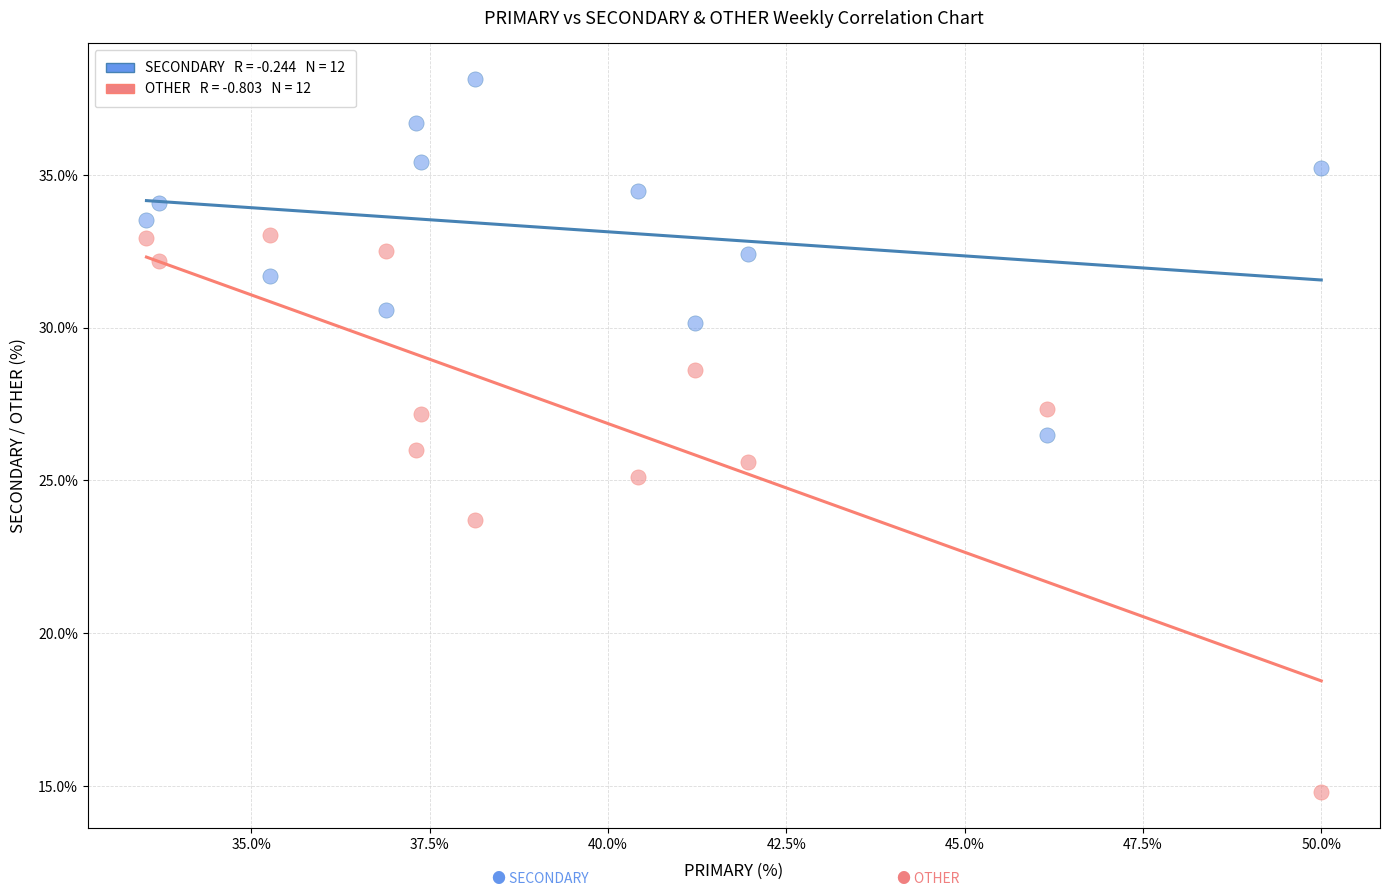

Across all data points, what is the range of X values (max minus min)?

16.5